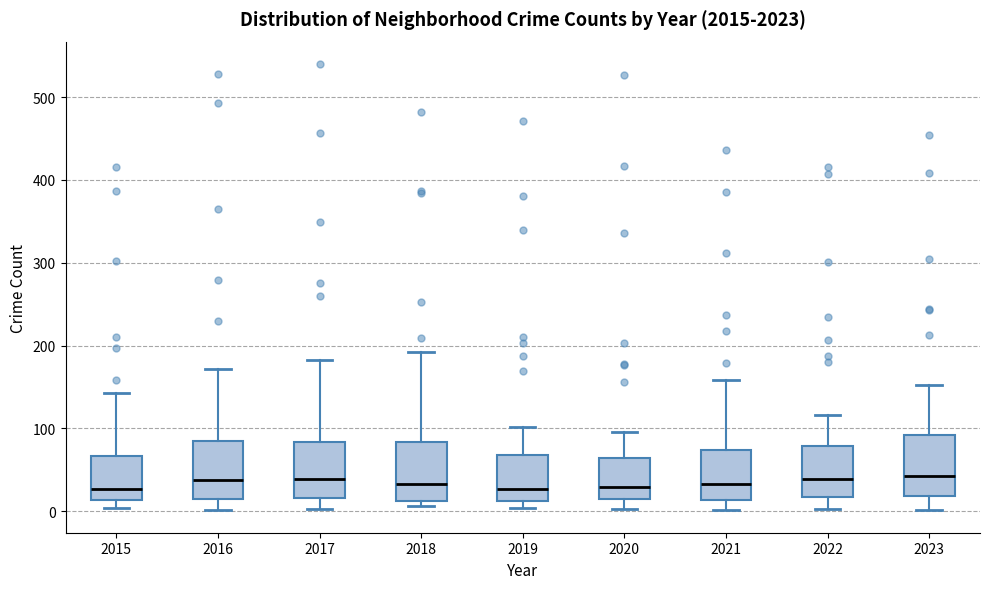

Reading left to right, transcribe this box plot: for each box, give where its median line is, the range the box spans, and where its two whiskers end, as read against the y-axis. The values are not printed on the chart, so give them approximately, as read against the axis.

2015: median 30, box 10 to 70, whiskers 0 to 140
2016: median 40, box 10 to 90, whiskers 0 to 170
2017: median 40, box 20 to 80, whiskers 0 to 180
2018: median 30, box 10 to 80, whiskers 10 (just below the box's lower edge) to 190
2019: median 30, box 10 to 70, whiskers 0 to 100
2020: median 30, box 20 to 60, whiskers 0 to 100
2021: median 30, box 10 to 70, whiskers 0 to 160
2022: median 40, box 20 to 80, whiskers 0 to 120
2023: median 40, box 20 to 90, whiskers 0 to 150